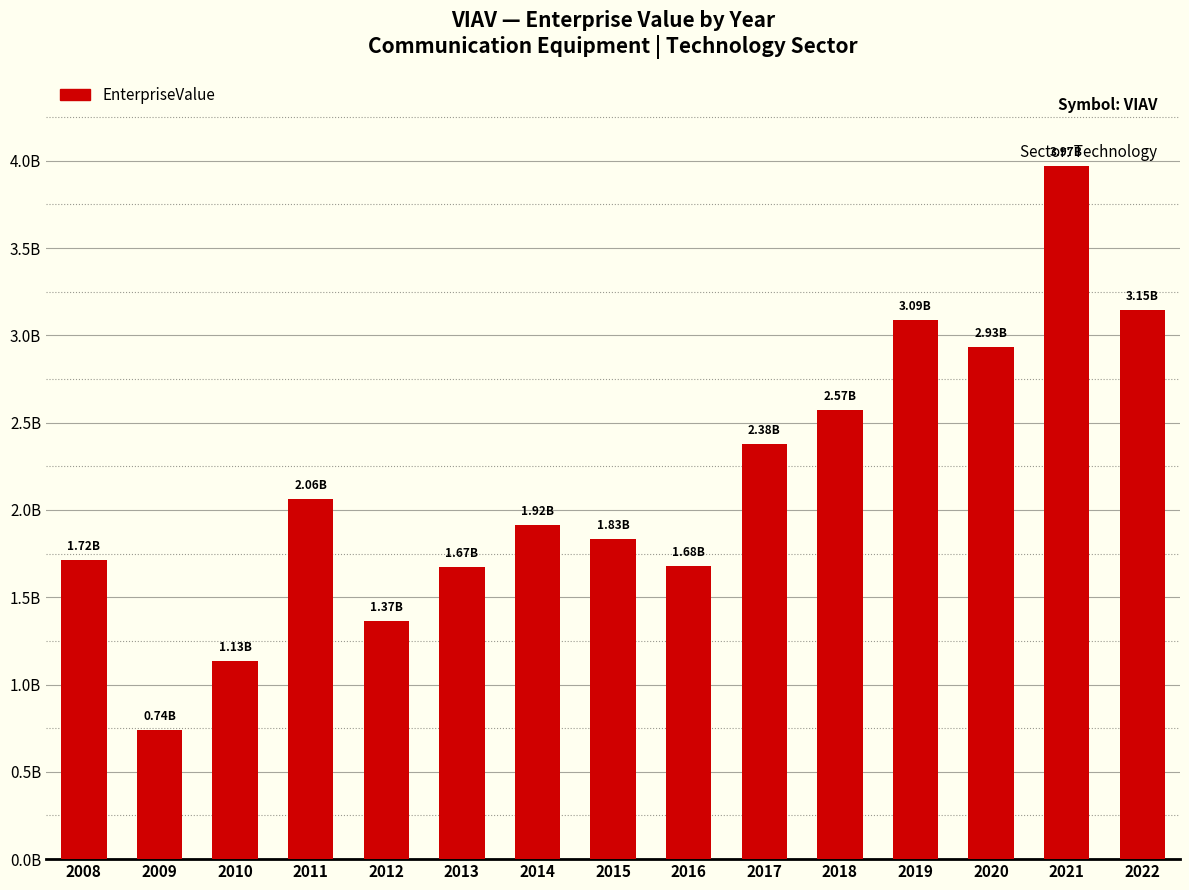

What is the difference between the maximum and second lowest values?

2833724239.5